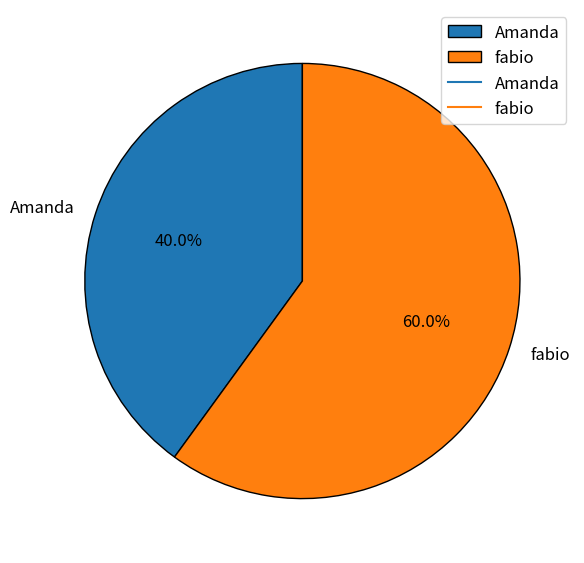

Which slice represents more than half of the pie?

fabio